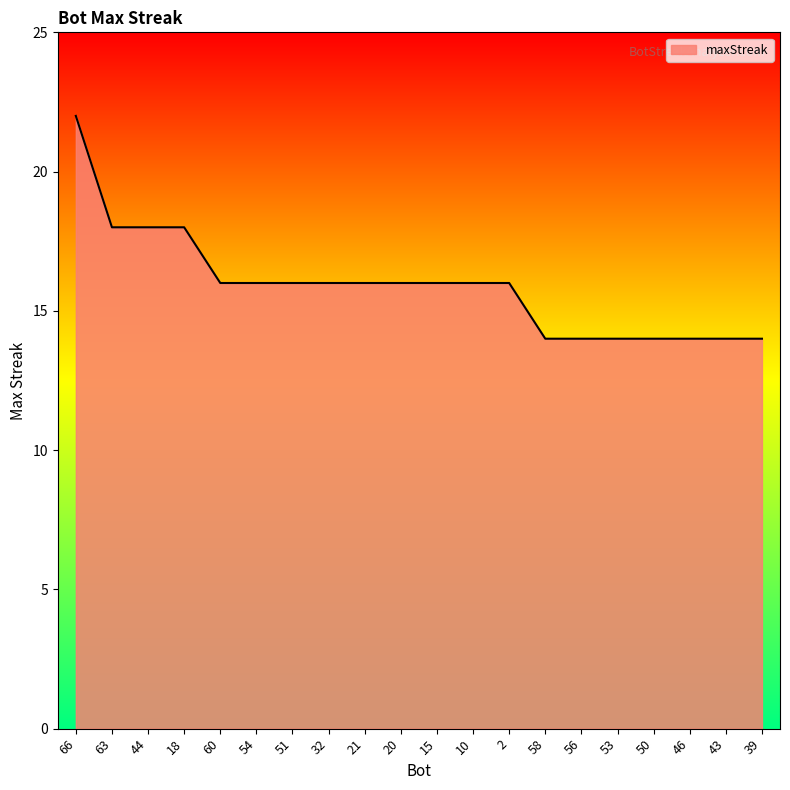

What position from the right is 39?

1